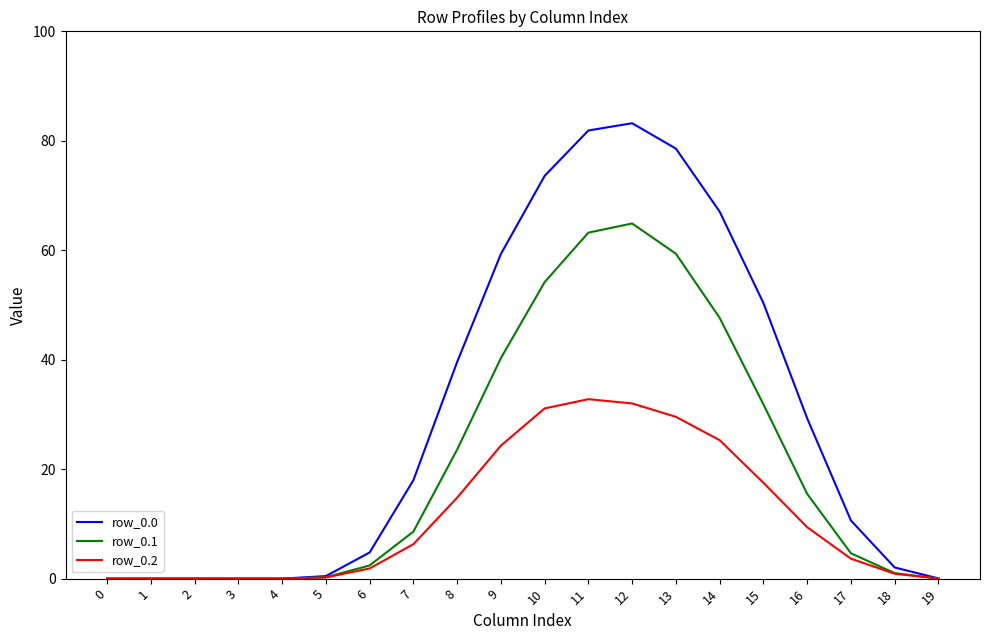

Is it true that row_0.2 equals 0.0 at 4?

True